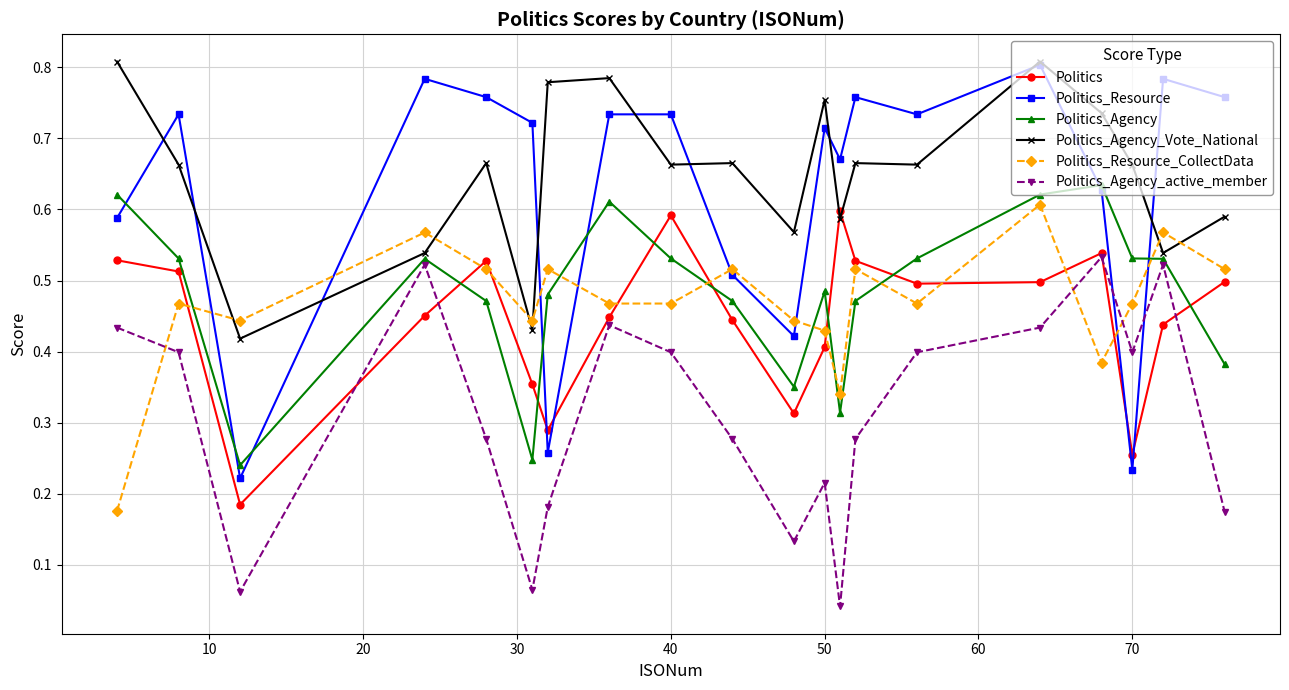

True or false: Politics_Agency has more than 2 points higher than both neighbors.

True